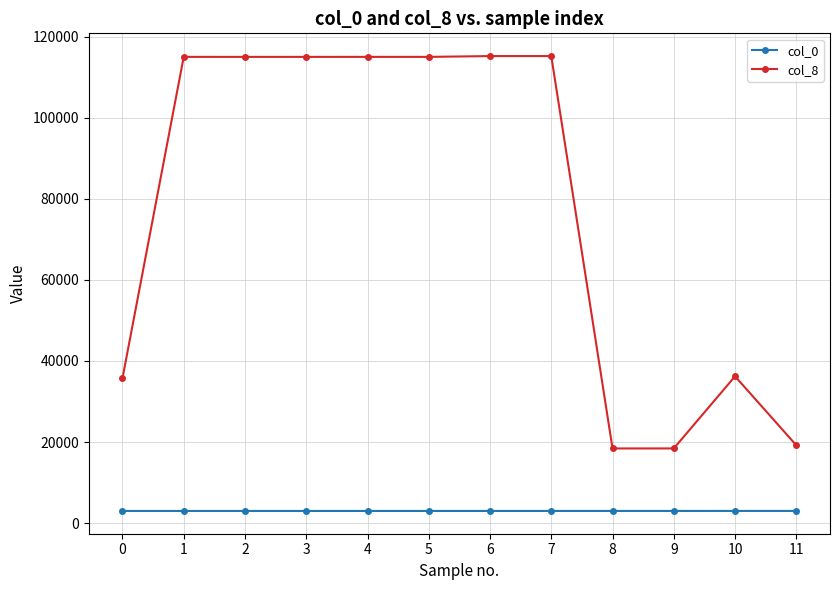

What is the value of the col_8 point at the 3rd from the left?

115001